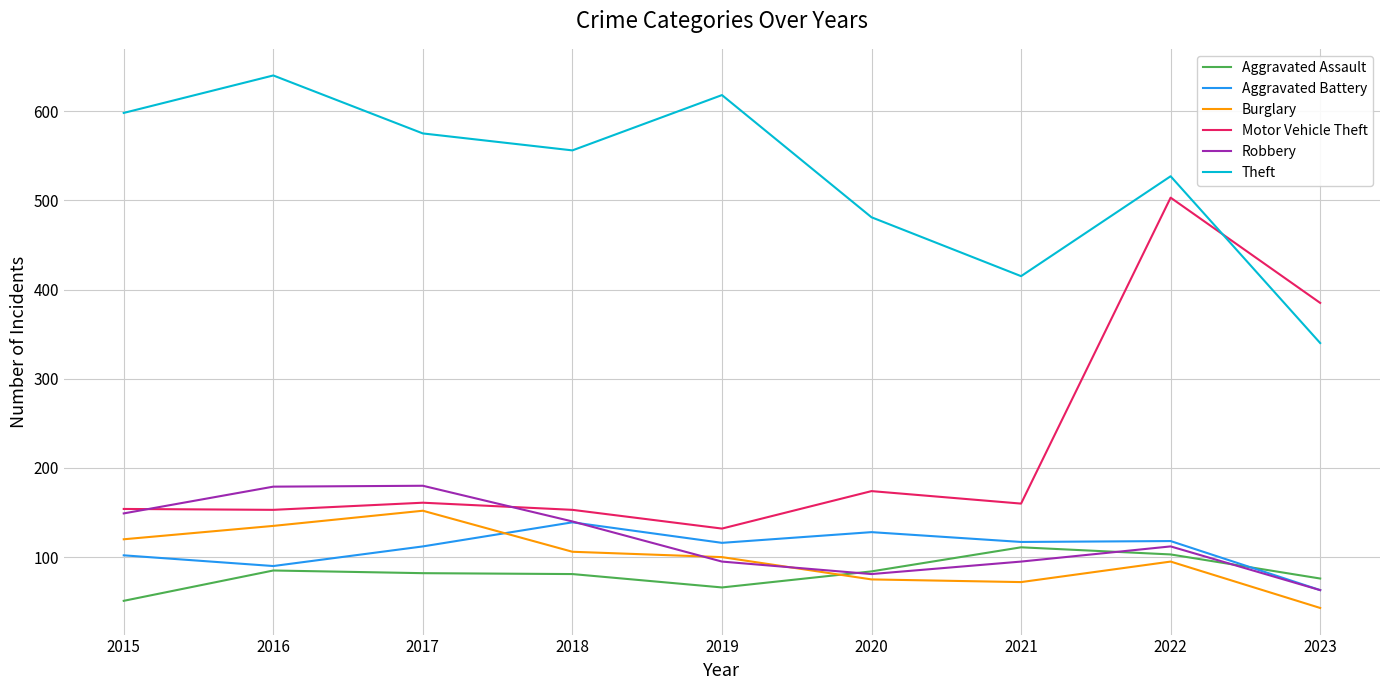

Which category has the lowest value in the Robbery series?

2023